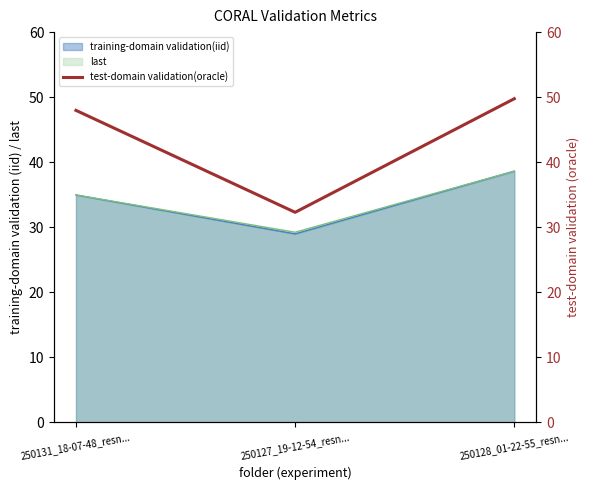

How many categories are shown in the chart?

3